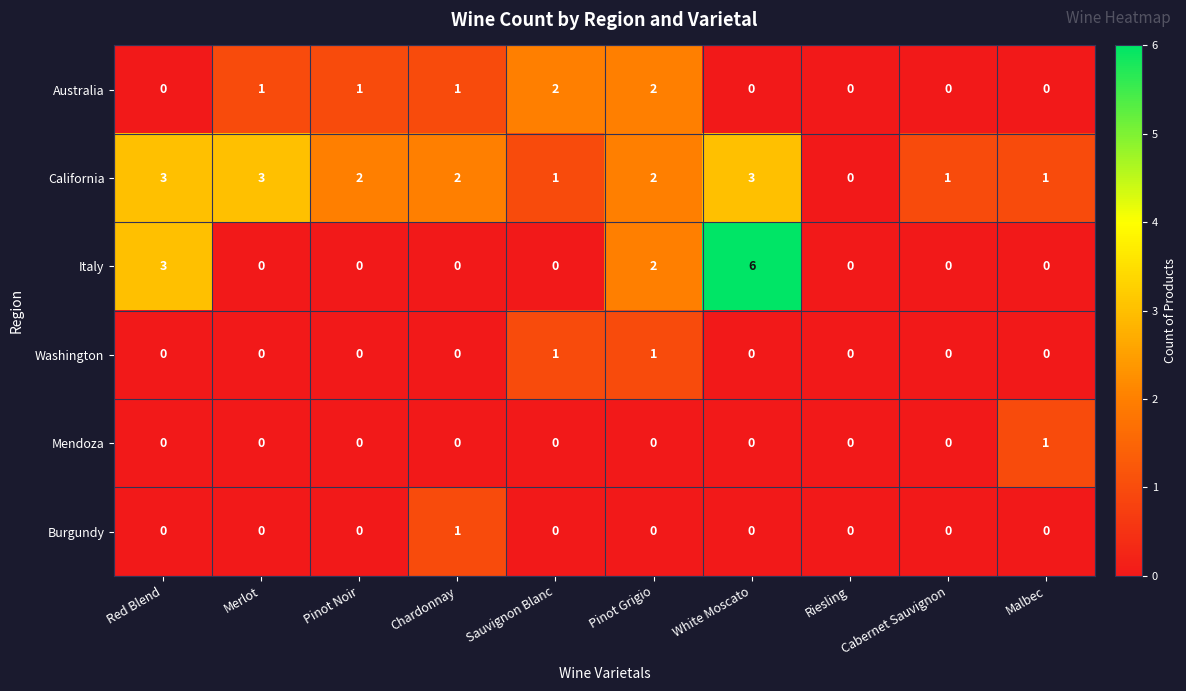

How many categories are shown in the chart?

10